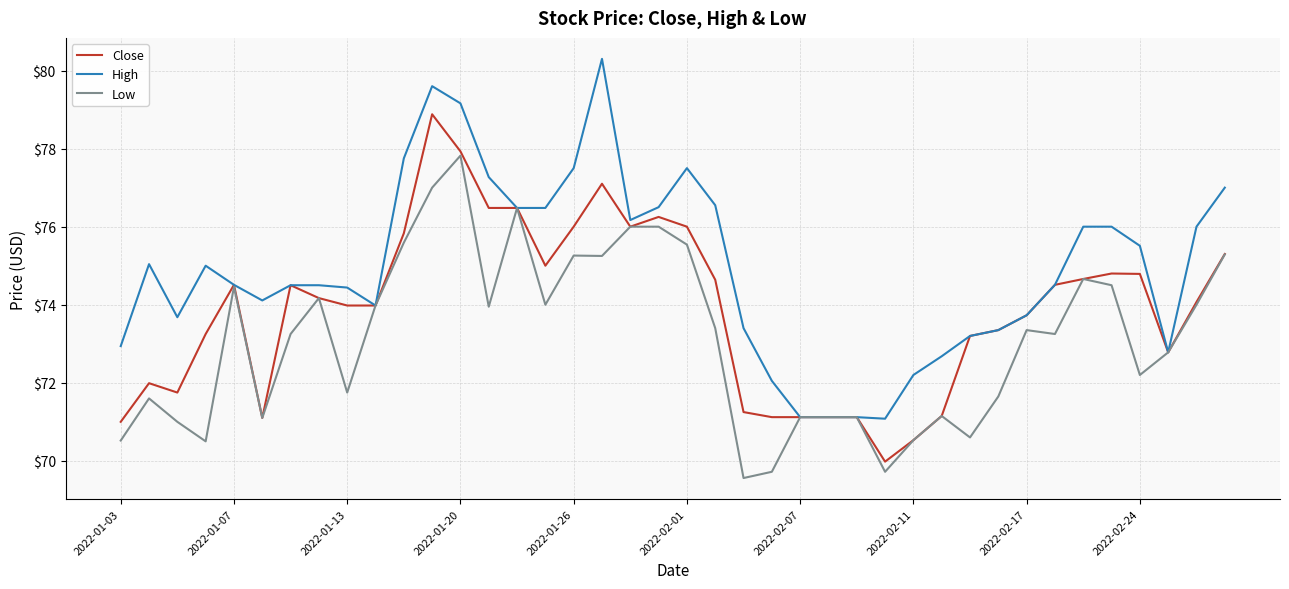

Rank the series by their maximum value, from highest to lowest.

High, Close, Low